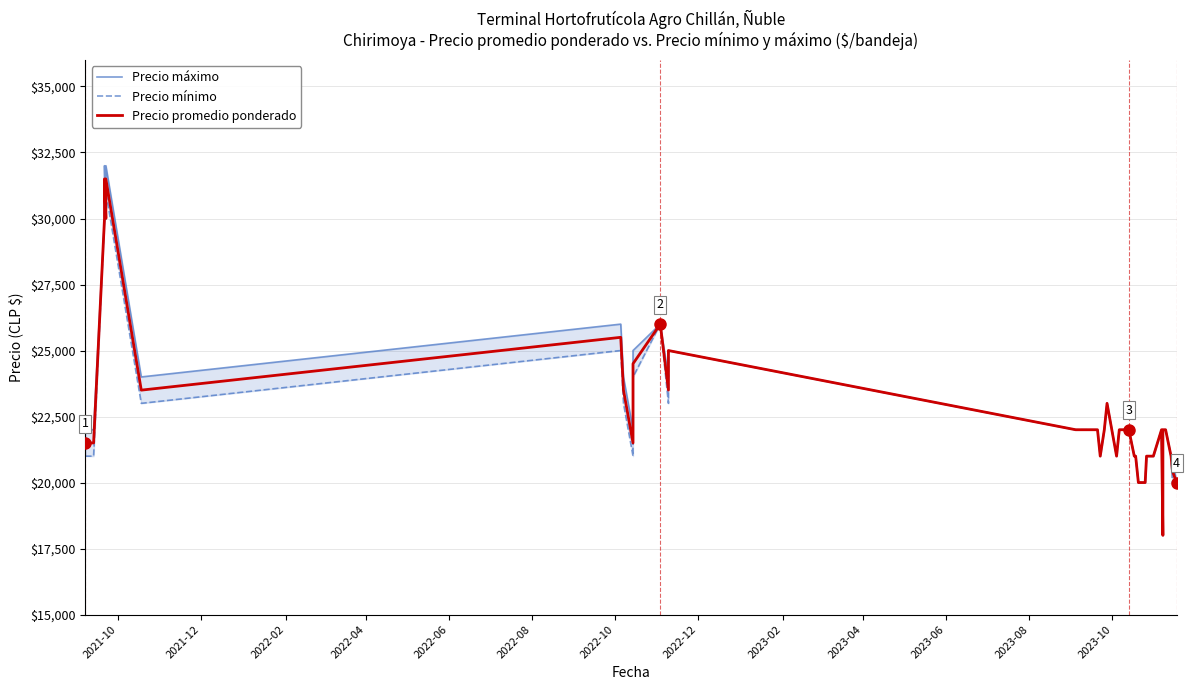

True or false: Precio mínimo and Precio máximo cross at least once.

False